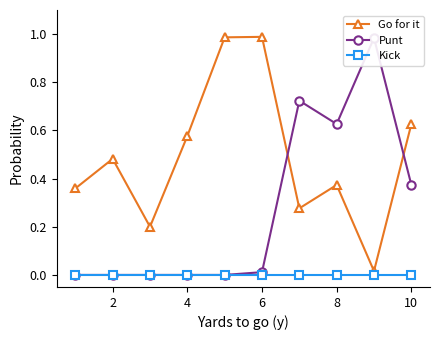

Which series has the largest total across all categories?

Go for it